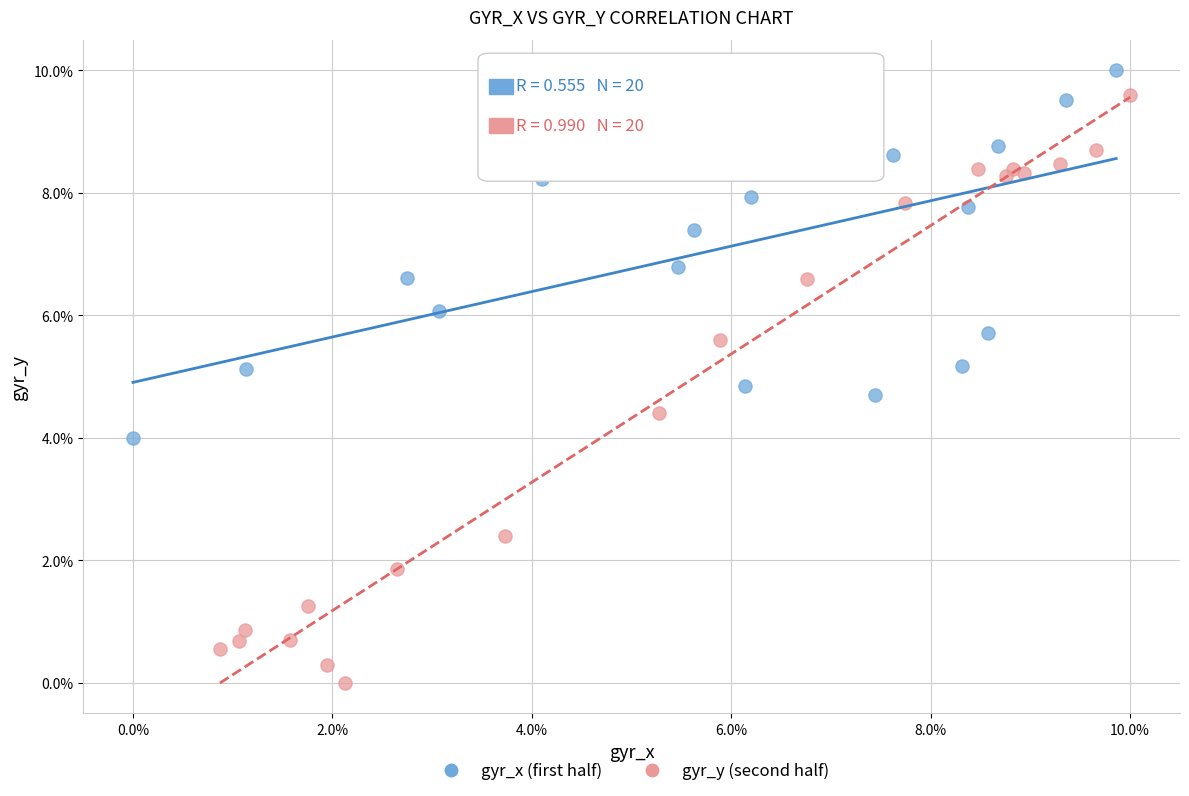

Which series contains the lowest Y value?

gyr_y (second half)